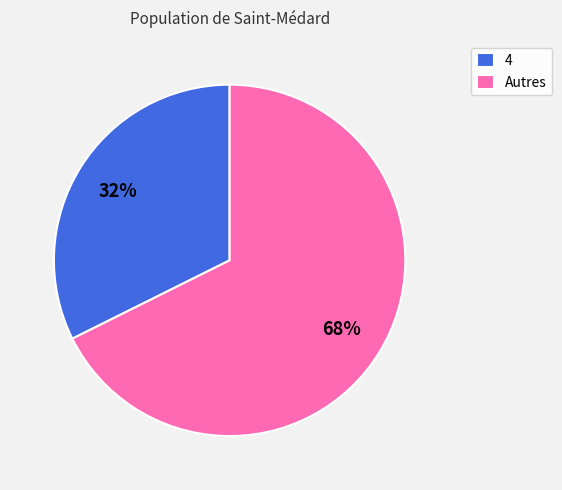

Rank the categories by value from lowest to highest.

4, Autres